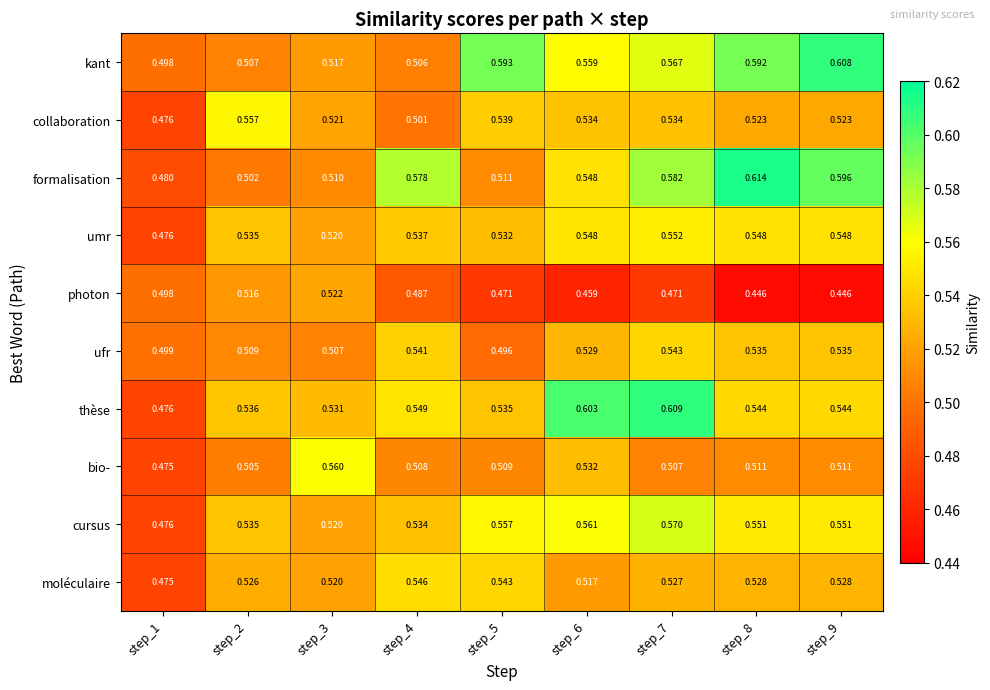

Which series has the largest total across all categories?

kant